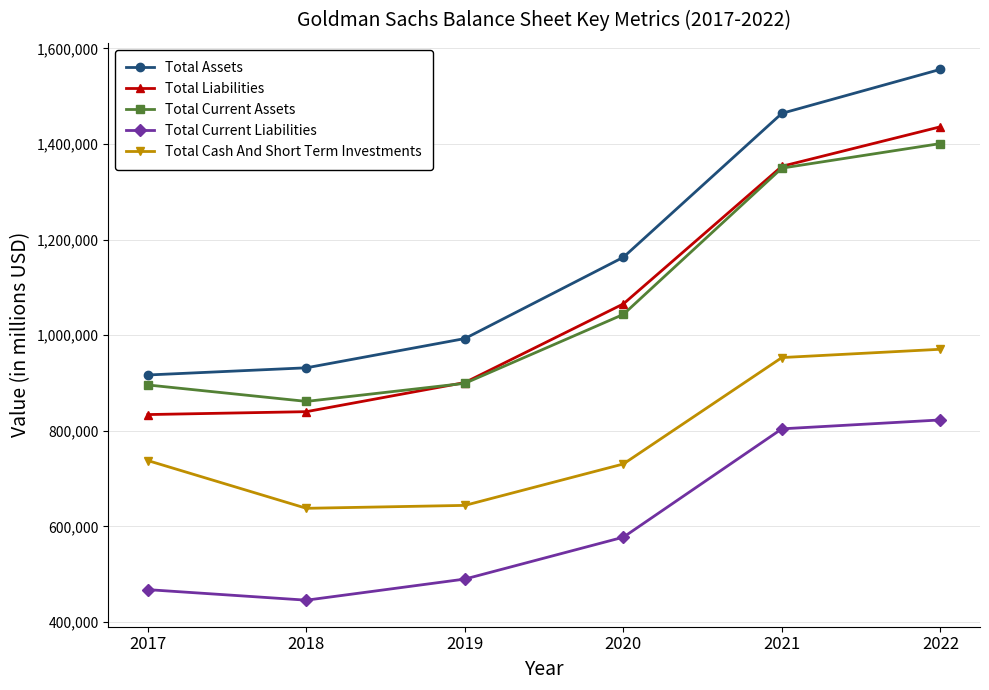

Count the number of data series in this chart.

5